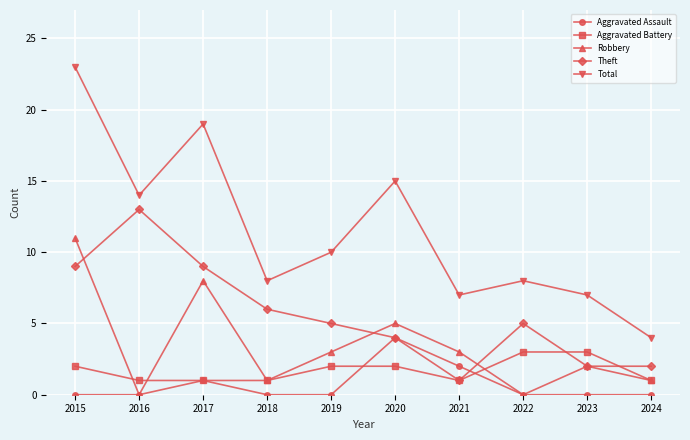

How many distinct data groups are displayed?

5